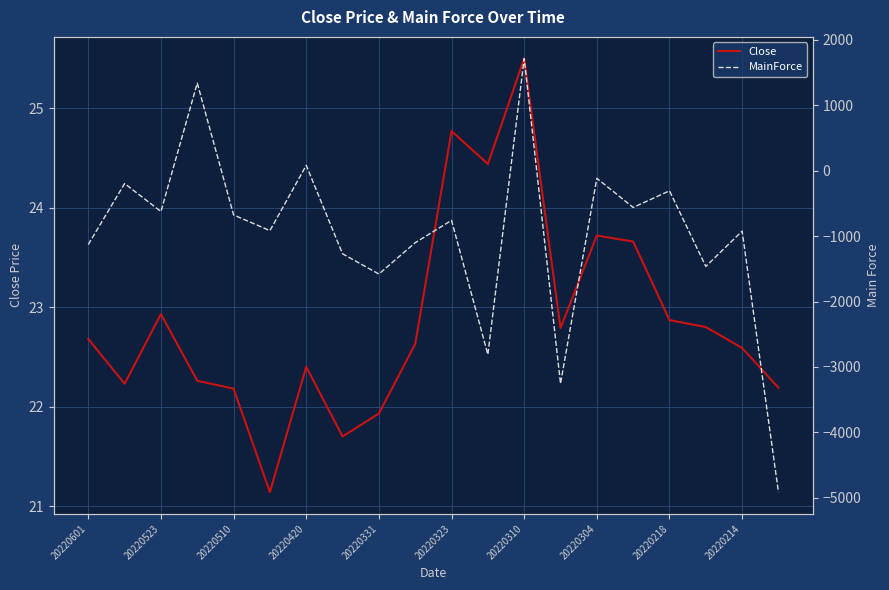

True or false: Close has a value of 43.1 at 20220310.

False